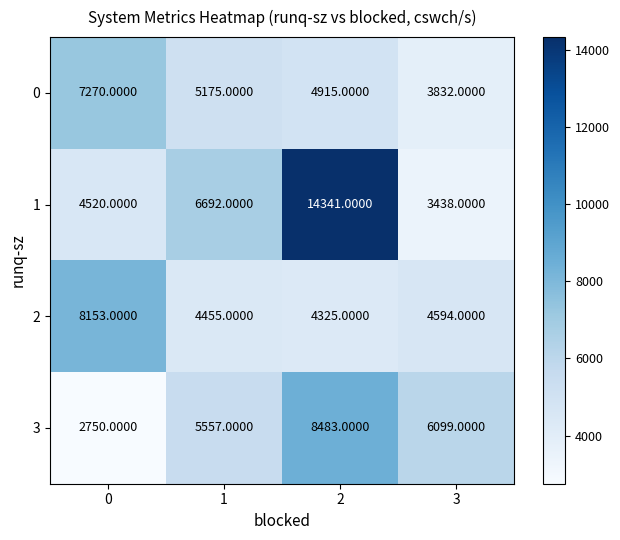

What is the spread (max minus min) of values at 2?

10016